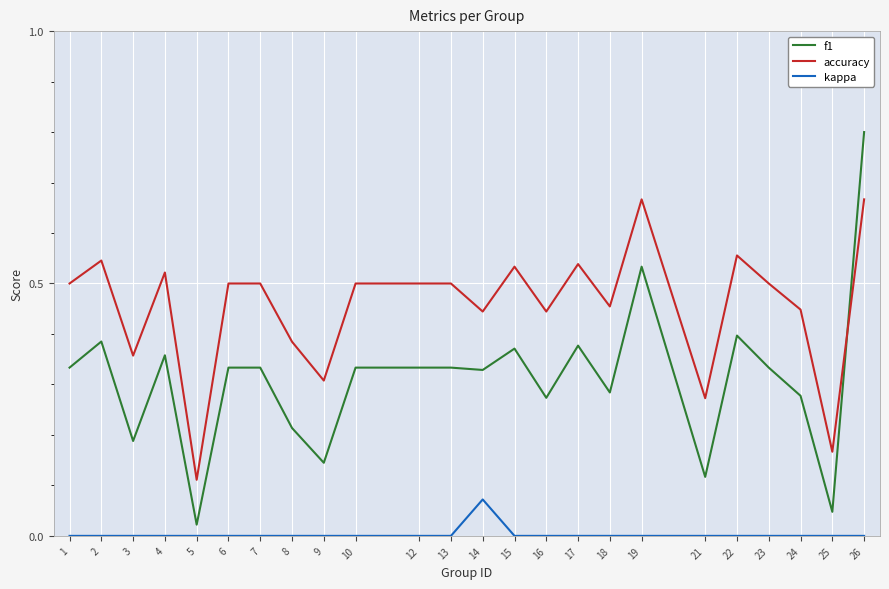

How many lines are shown in the chart?

3